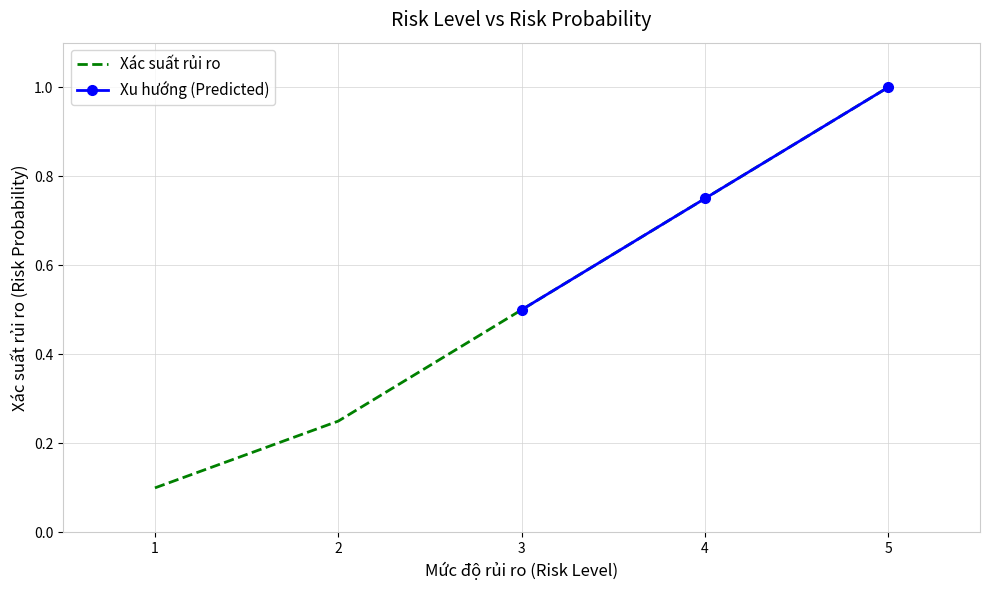

What is the value of the 5th point from the left?

1.0